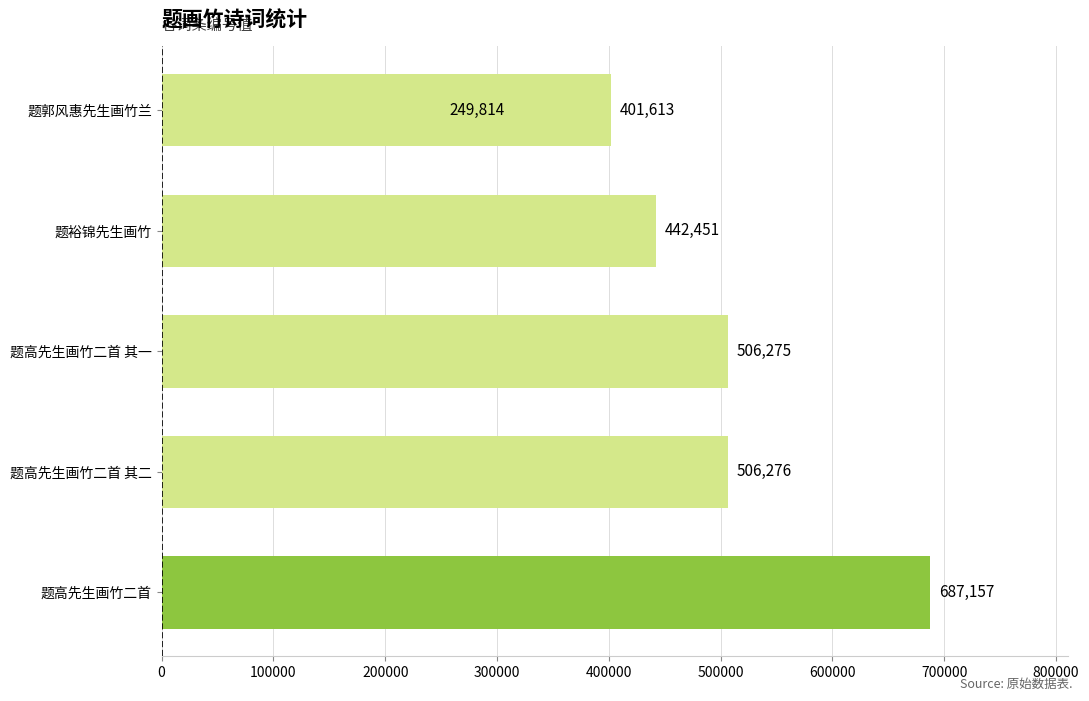

What is the value of the 3rd bar from the left?

506275